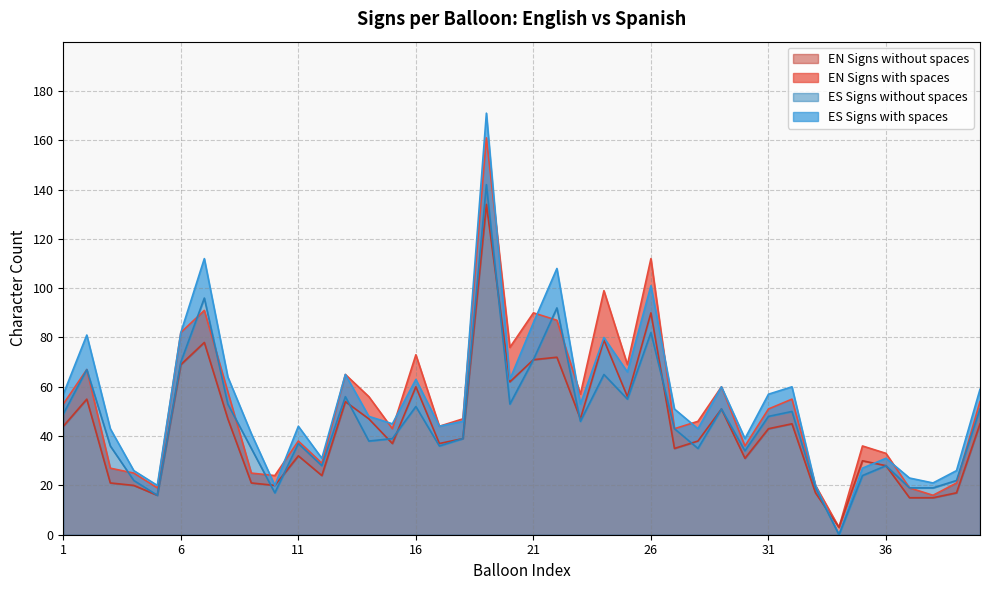

What is the difference between the highest and lowest values at 29?

9